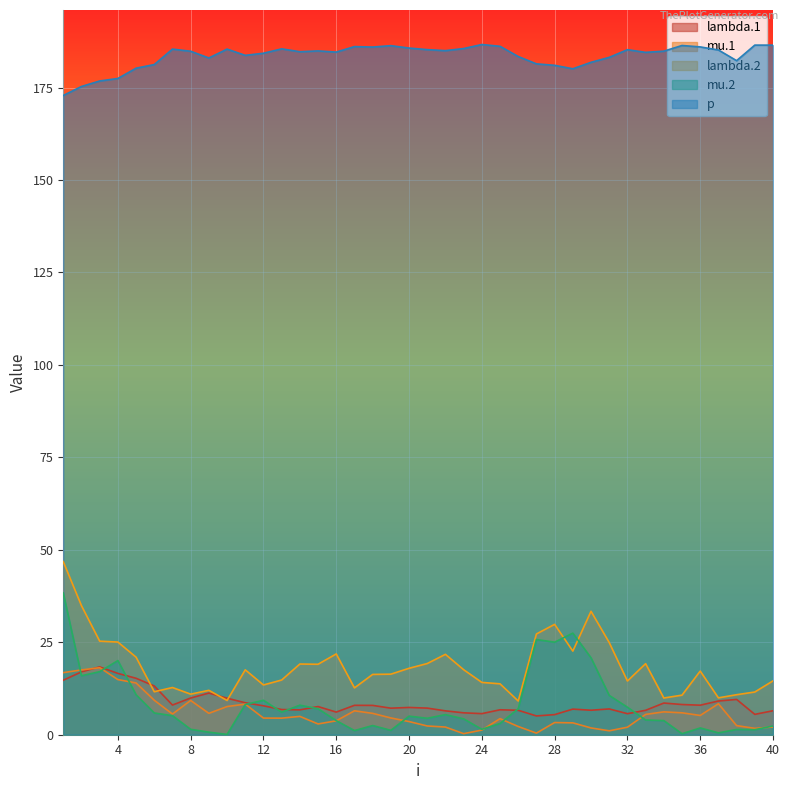

True or false: lambda.1 has a value of 8.2 at 35.

True